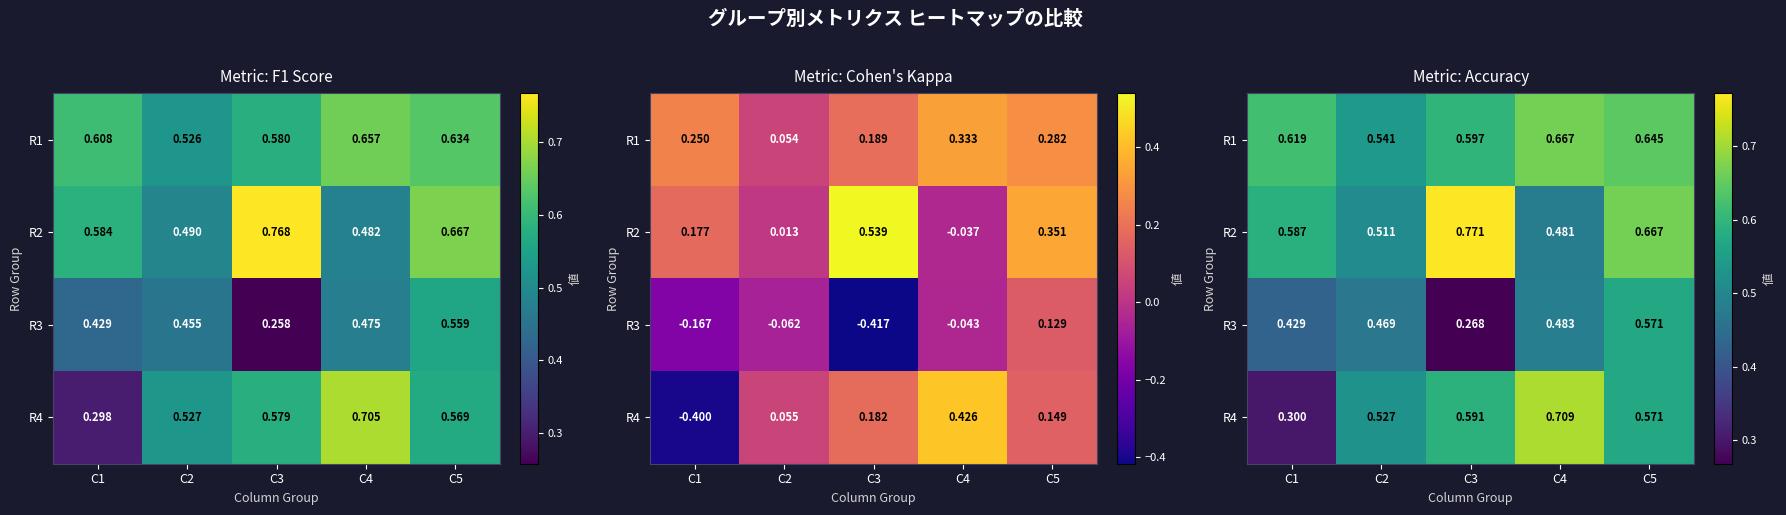

Where is R2 nearest to the value 0?

C4